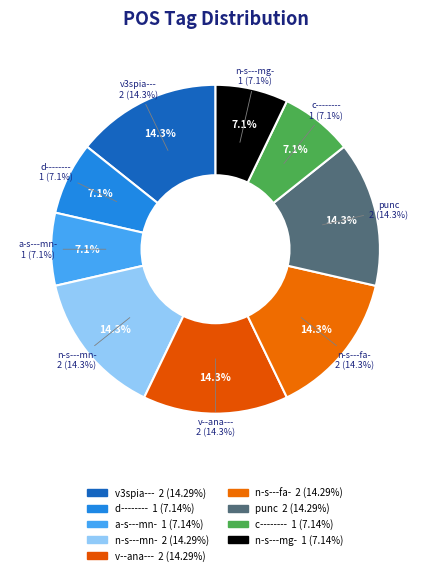

Which slice is the largest?

v3spia---